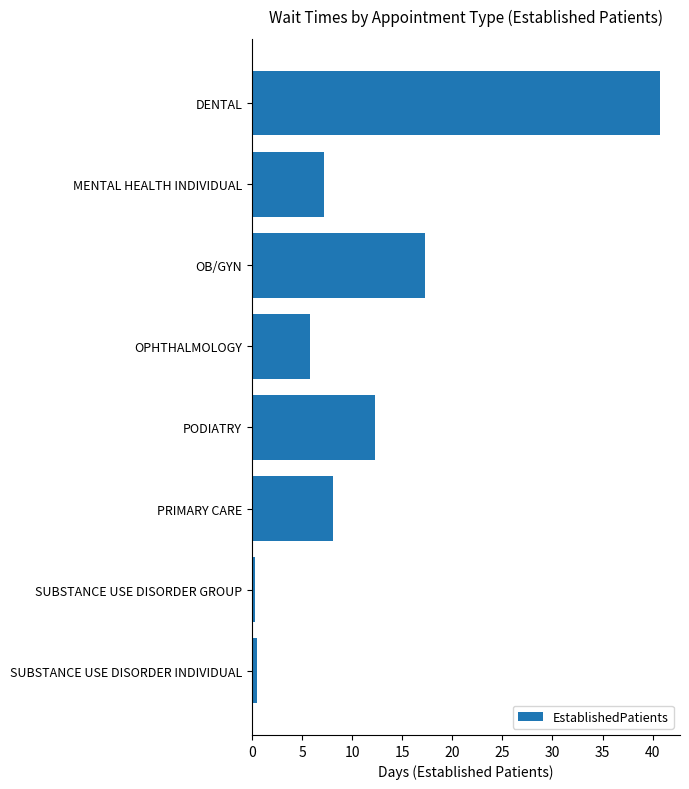

What is the label of the 5th bar from the bottom?

OPHTHALMOLOGY